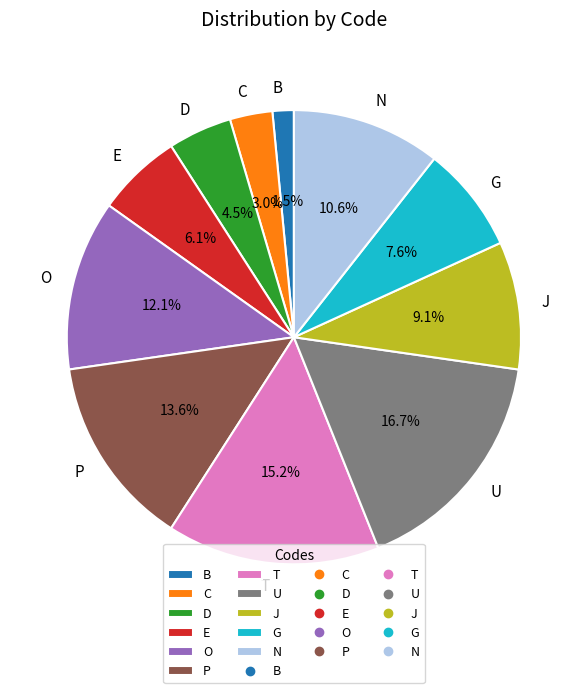

Is there a majority slice in this chart?

No